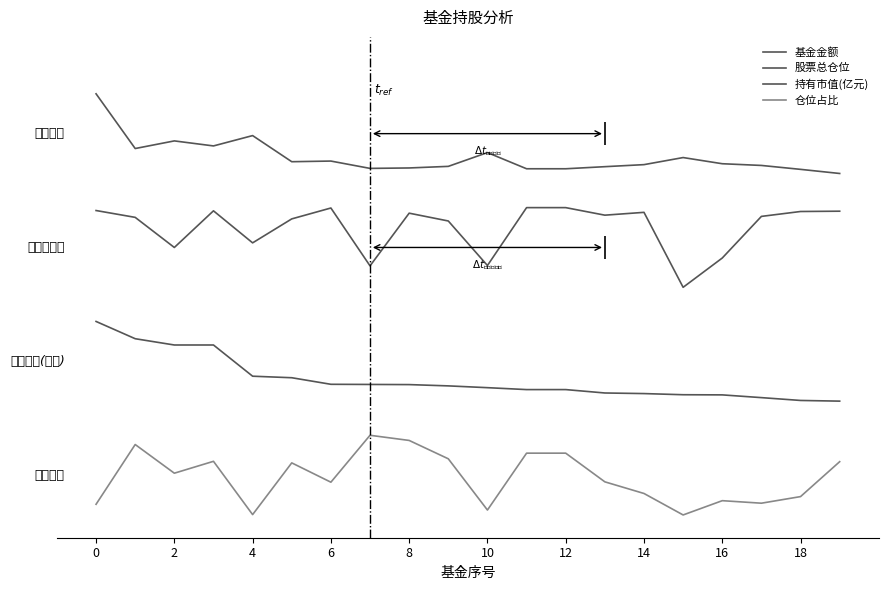

How many data points in 仓位占比 are above 0?

19